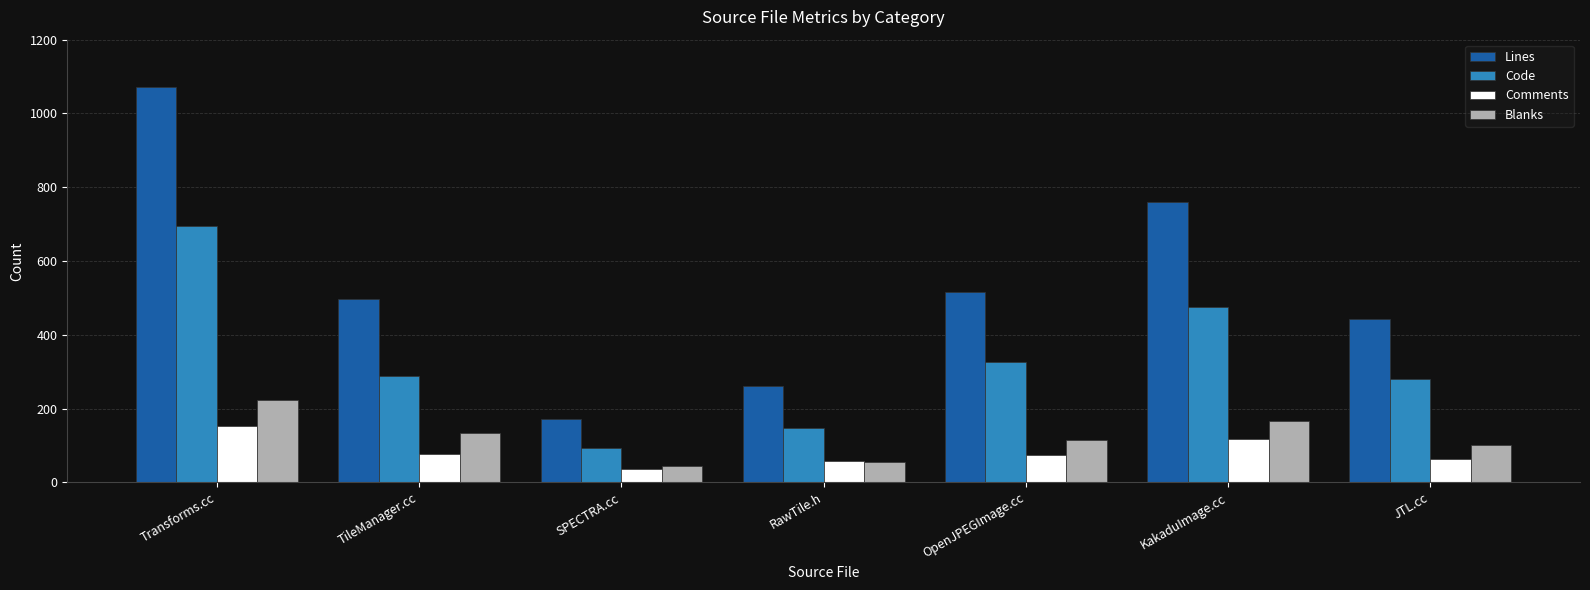

What is the label of the 3rd bar from the left?

SPECTRA.cc